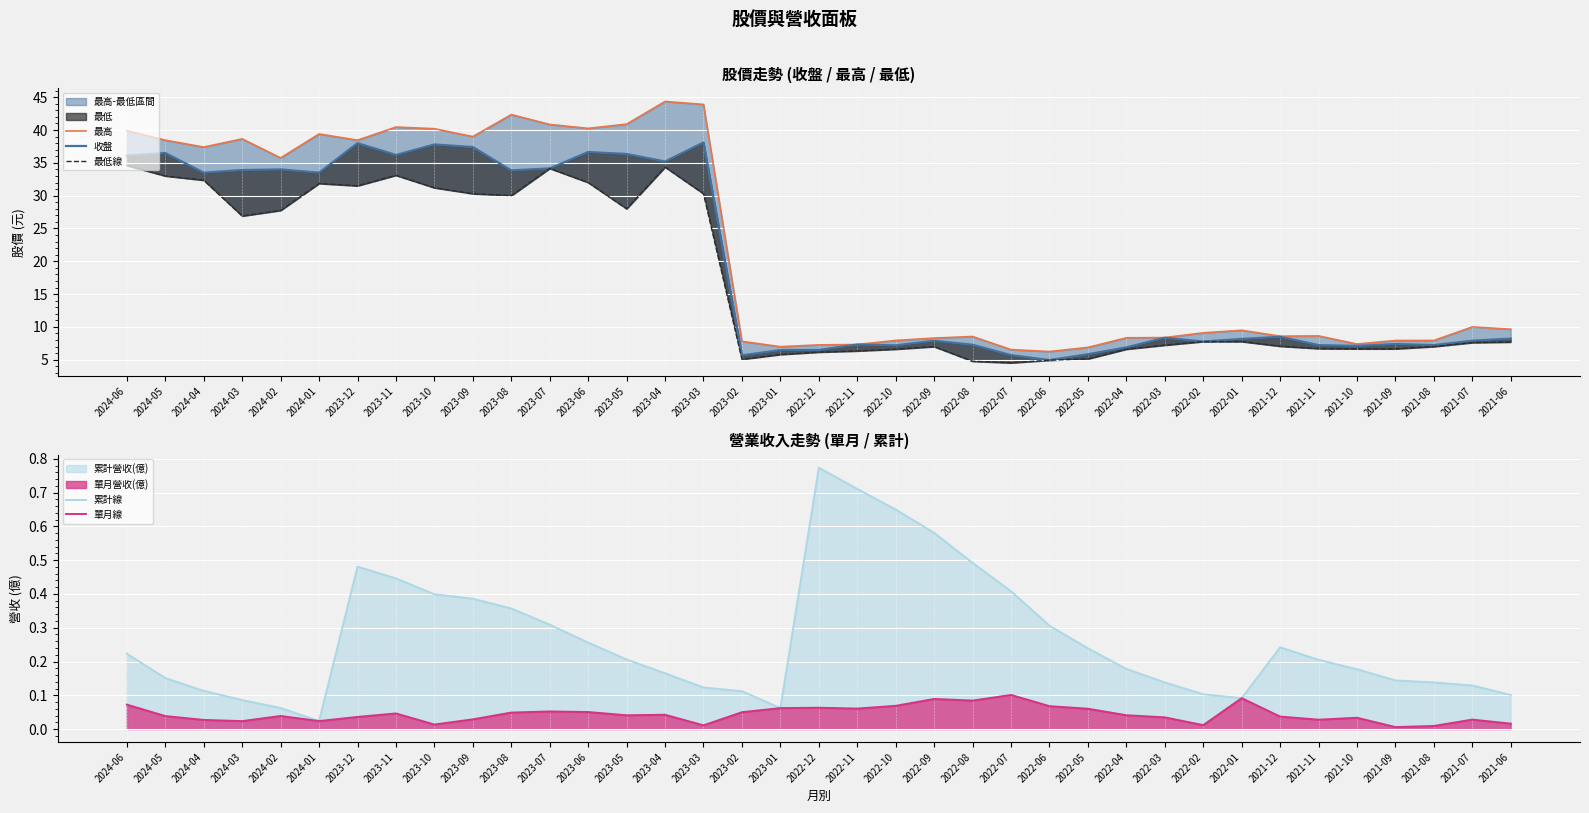

What is the label of the 6th point from the left?

2024-01